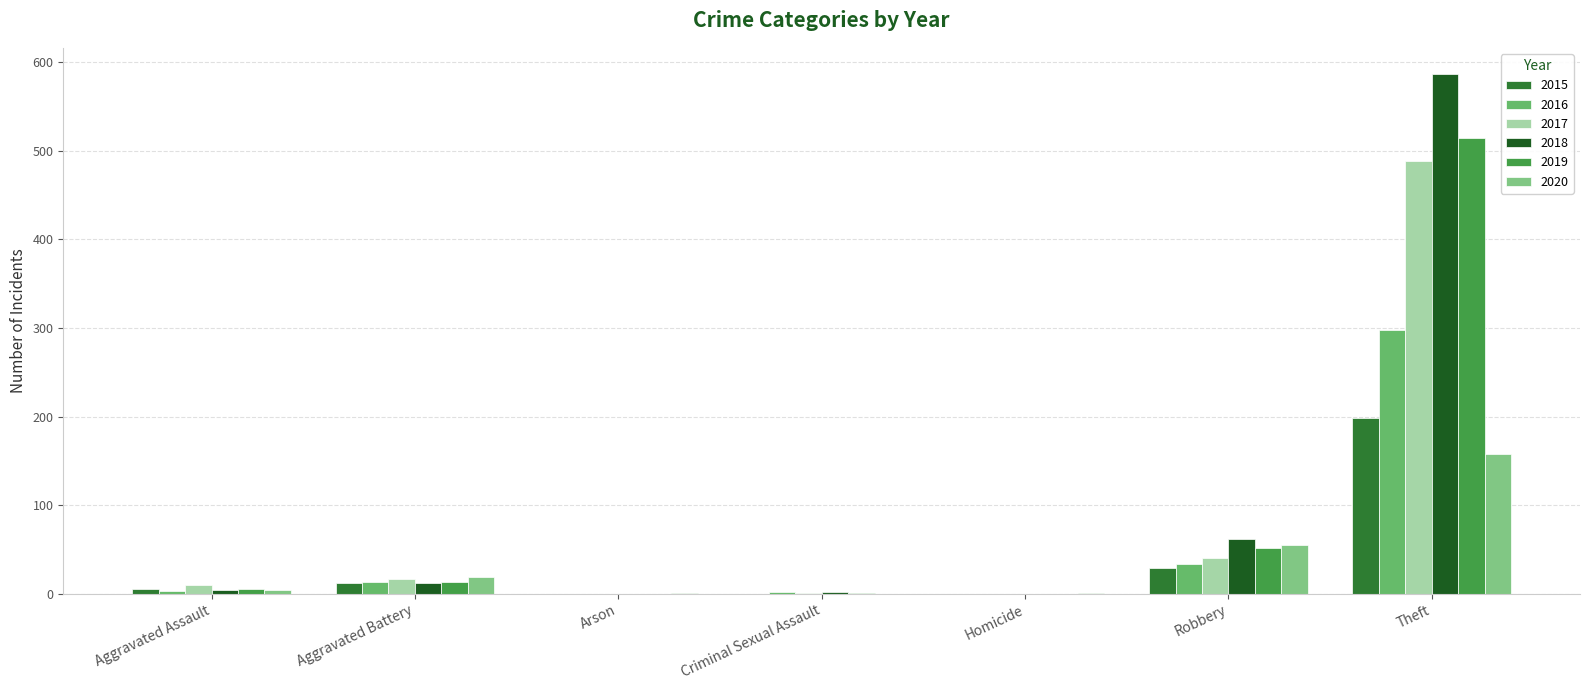

The value of 2017 at Aggravated Battery is 17. True or false?

True